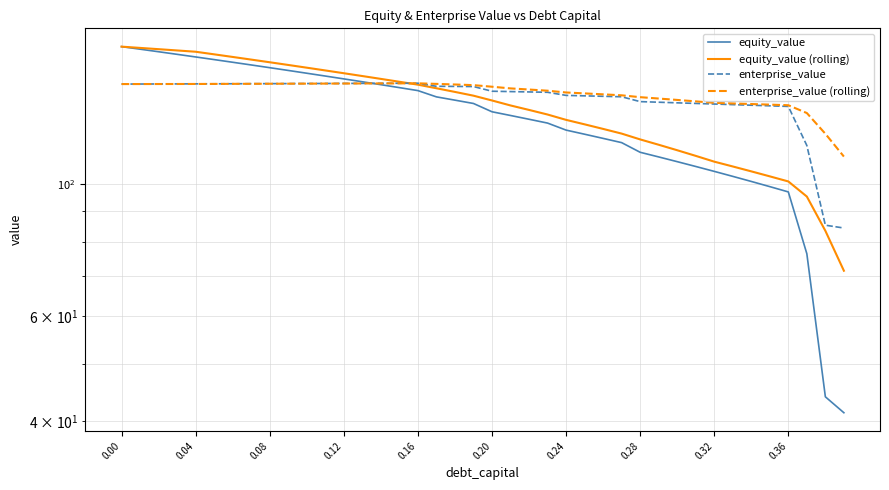

What is the label of the 21st point from the left?

0.20